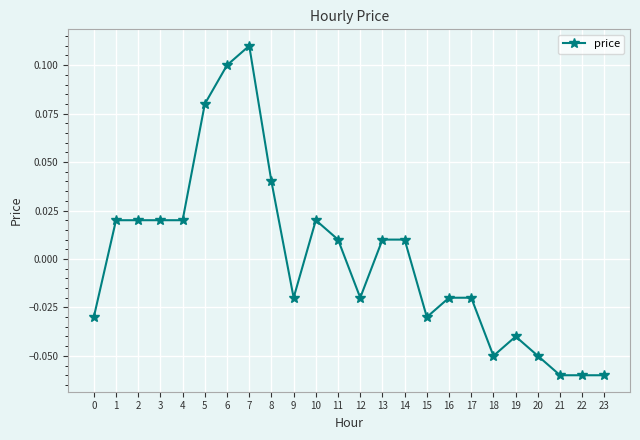

True or false: the data shows -0.0 at 21.

False